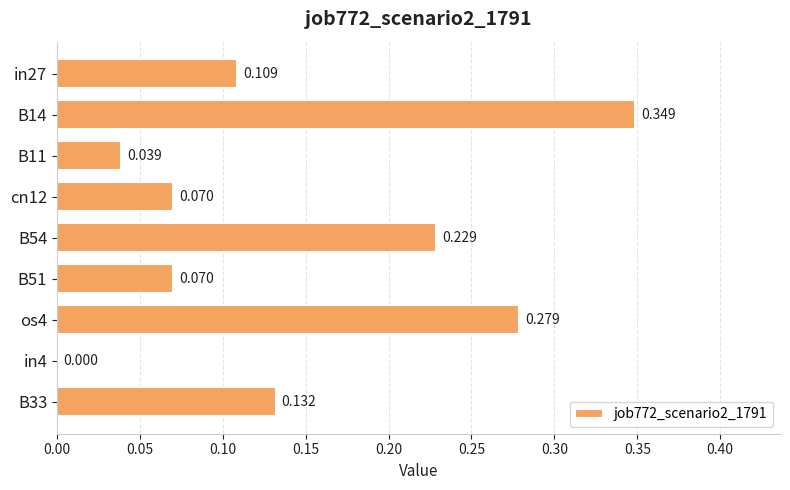

How many values exceed 0?

8